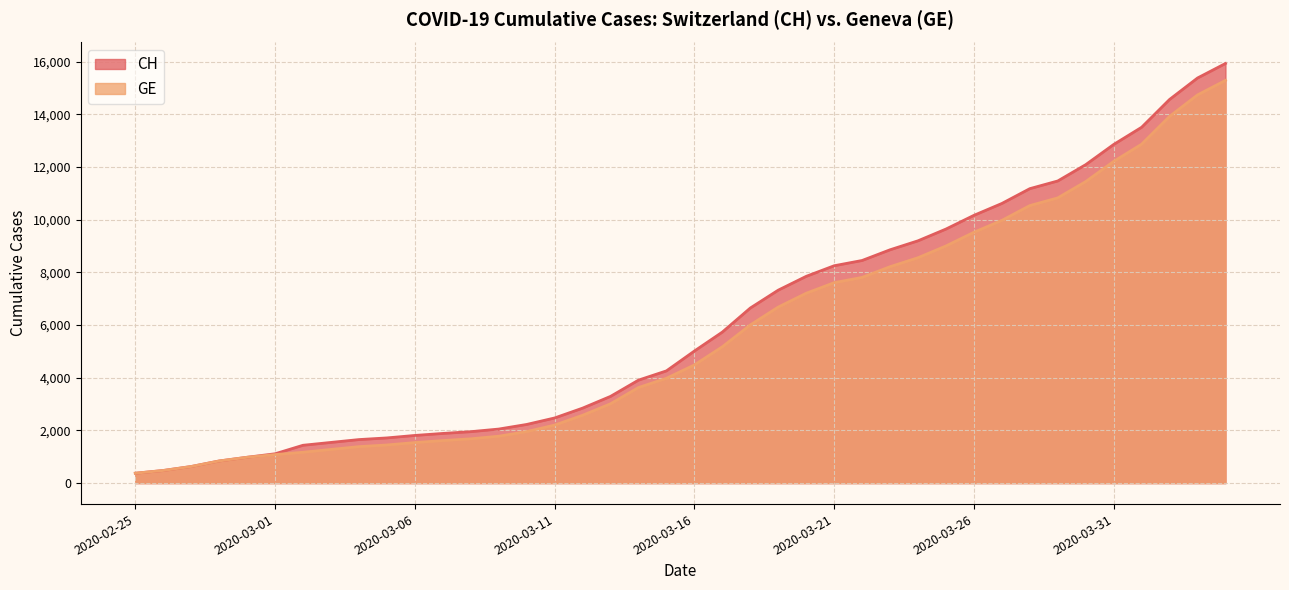

Is the value of GE at 2020-02-28 greater than the value of CH at 2020-03-17?

No